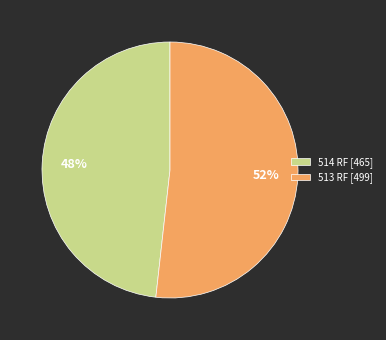

Do 513 RF [499] and 514 RF [465] together represent more than half of the pie?

Yes